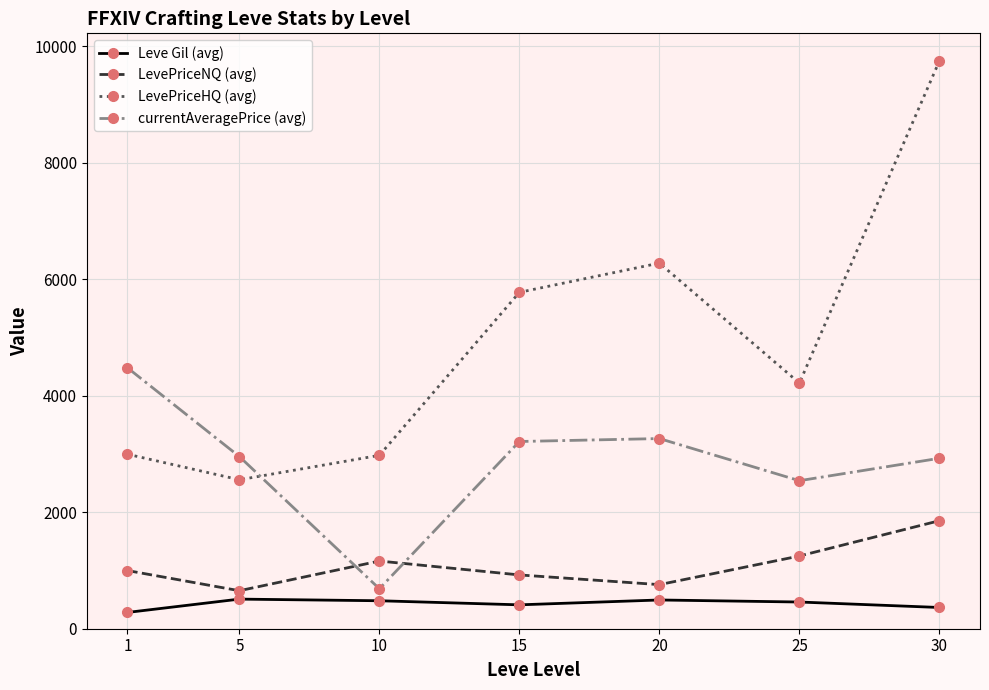

At which category does currentAveragePrice (avg) reach its first local valley?

10